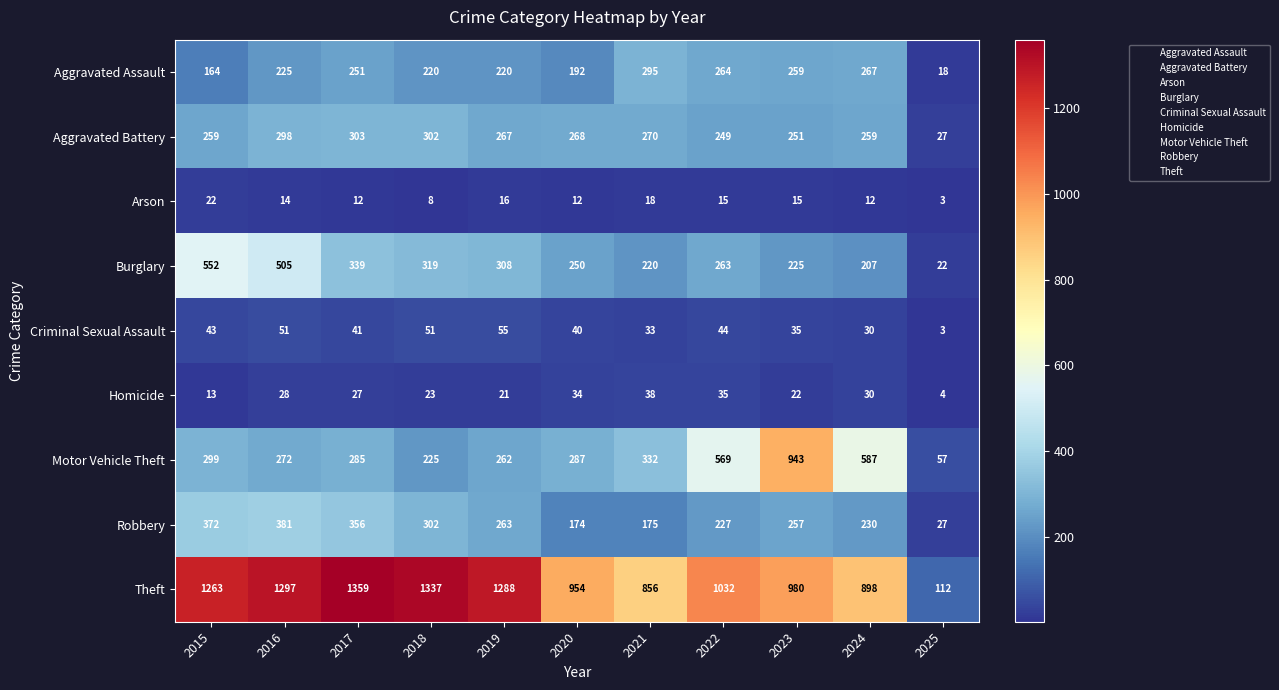

Rank the series at 2017 from lowest to highest value.

Arson, Homicide, Criminal Sexual Assault, Aggravated Assault, Motor Vehicle Theft, Aggravated Battery, Burglary, Robbery, Theft